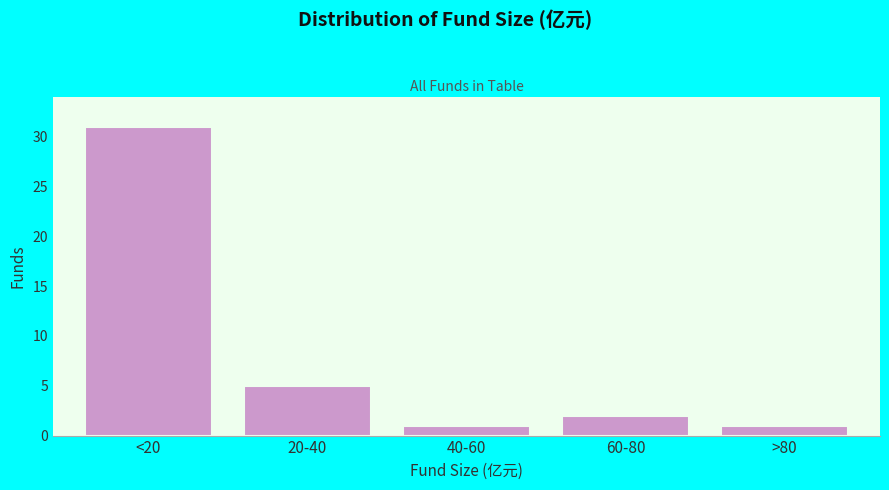

Reading left to right, transcribe all the data shown in this chart.

<20=31	20-40=5	40-60=1	60-80=2	>80=1